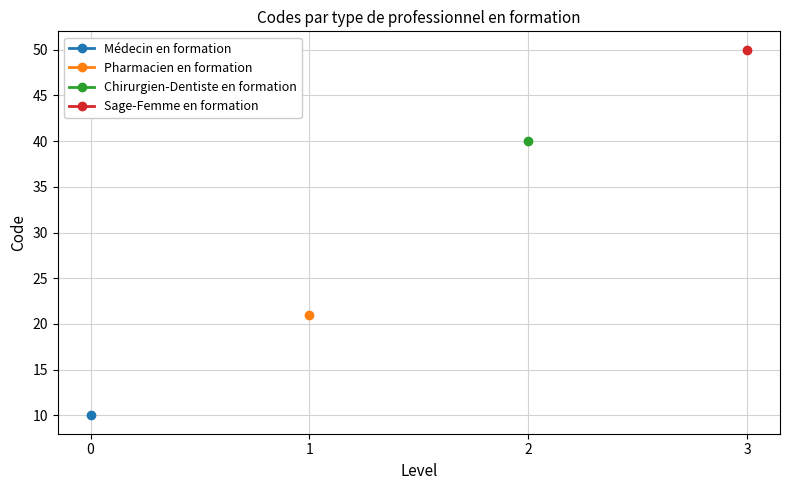

What is the sum of the values at Sage-Femme en formation and Médecin en formation?

60